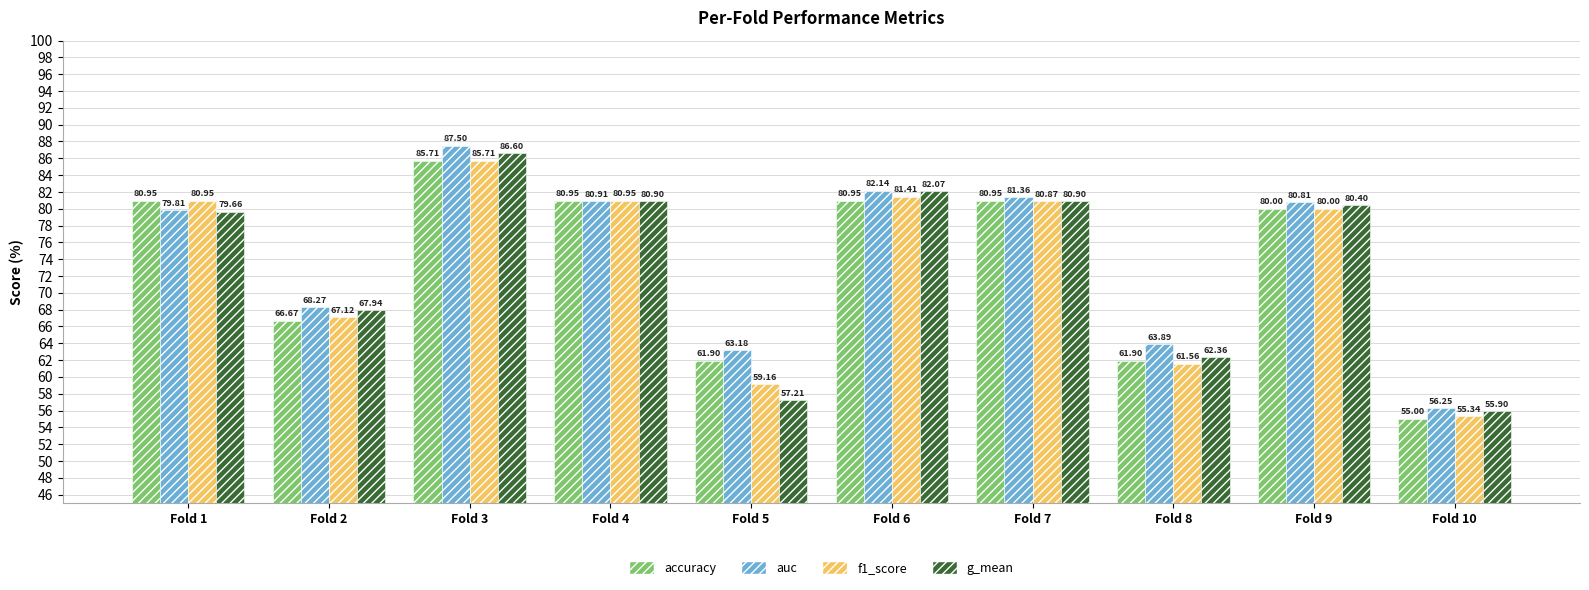

What is the total value across all series at Fold 2?

270.0